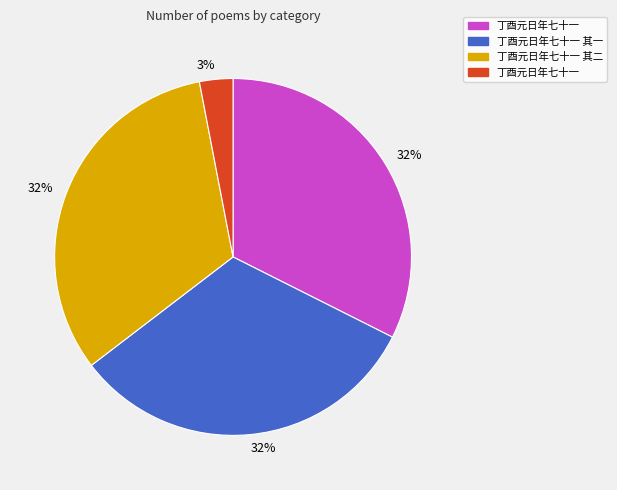

To the nearest percent, what is the average slice percentage?

25%